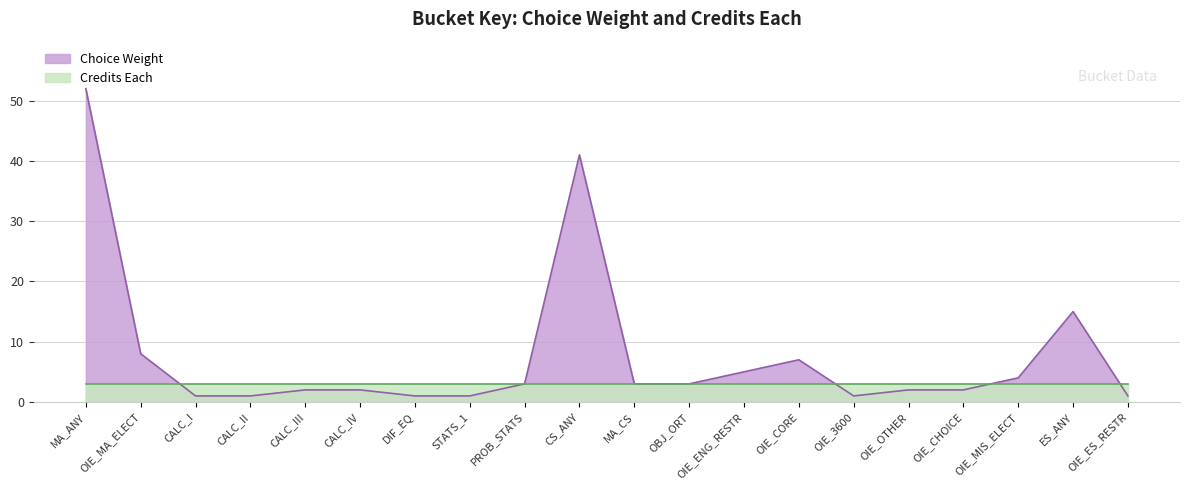

Which label corresponds to the largest value in the chart?

MA_ANY